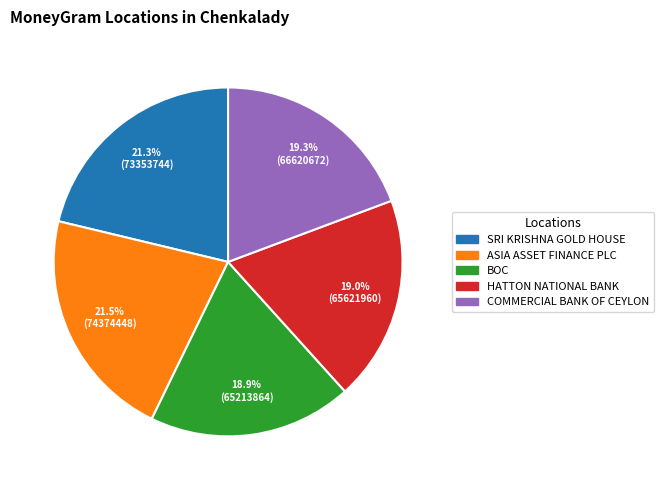

Approximately how many times larger is the value at SRI KRISHNA GOLD HOUSE compared to COMMERCIAL BANK OF CEYLON?

1.1